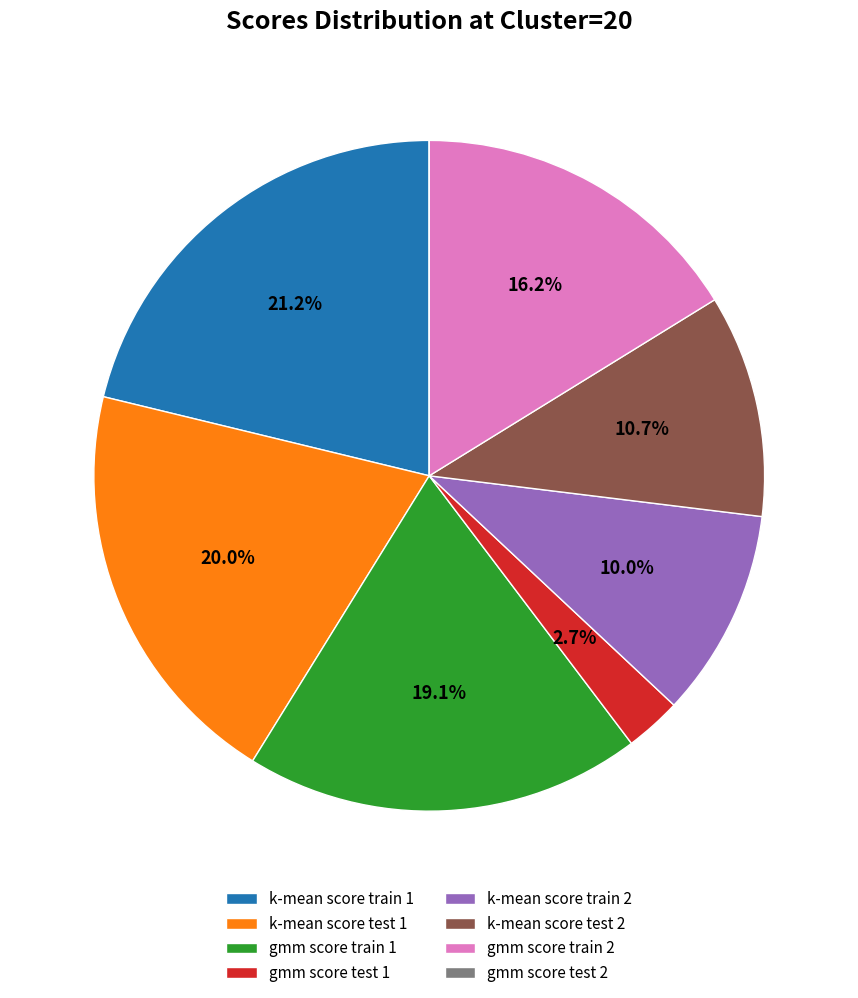

What is the largest slice in the pie chart?

k-mean score train 1